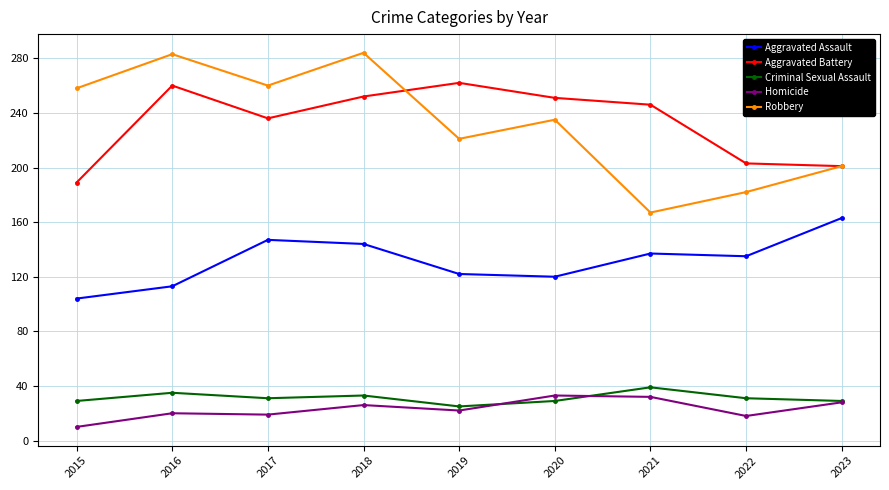

The Robbery series shows 160 at 2016. True or false?

False